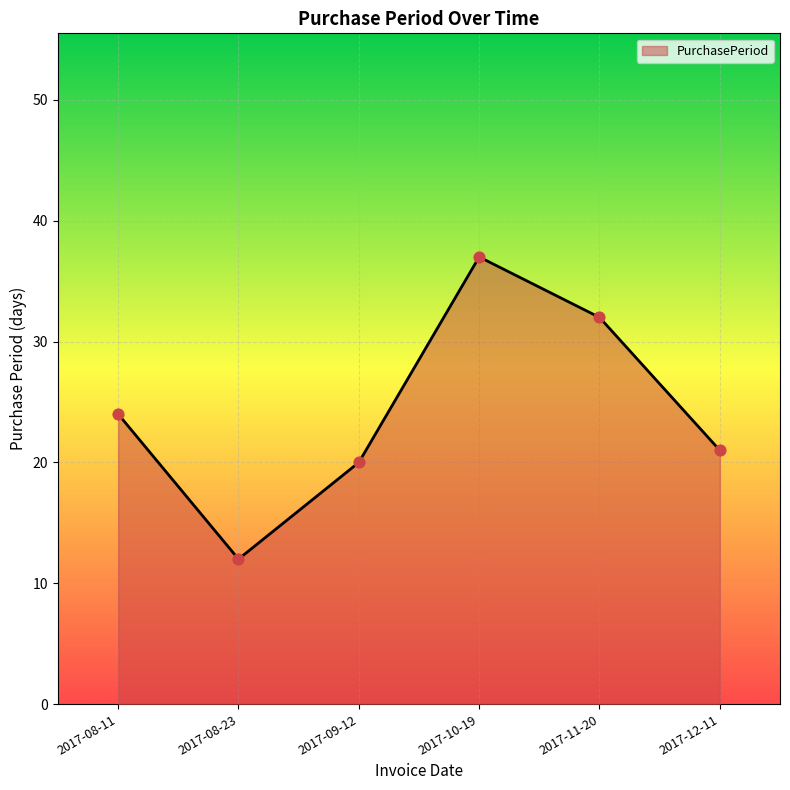

What is the change in value from 2017-08-23 to 2017-10-19?

+25